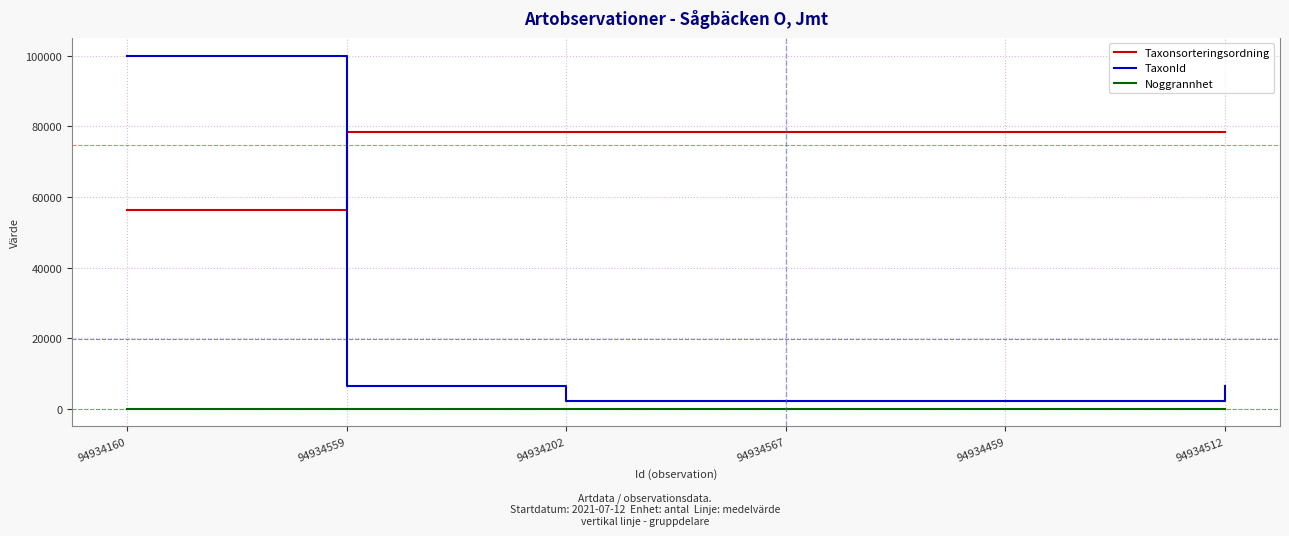

True or false: Noggrannhet and TaxonId cross at least once.

False